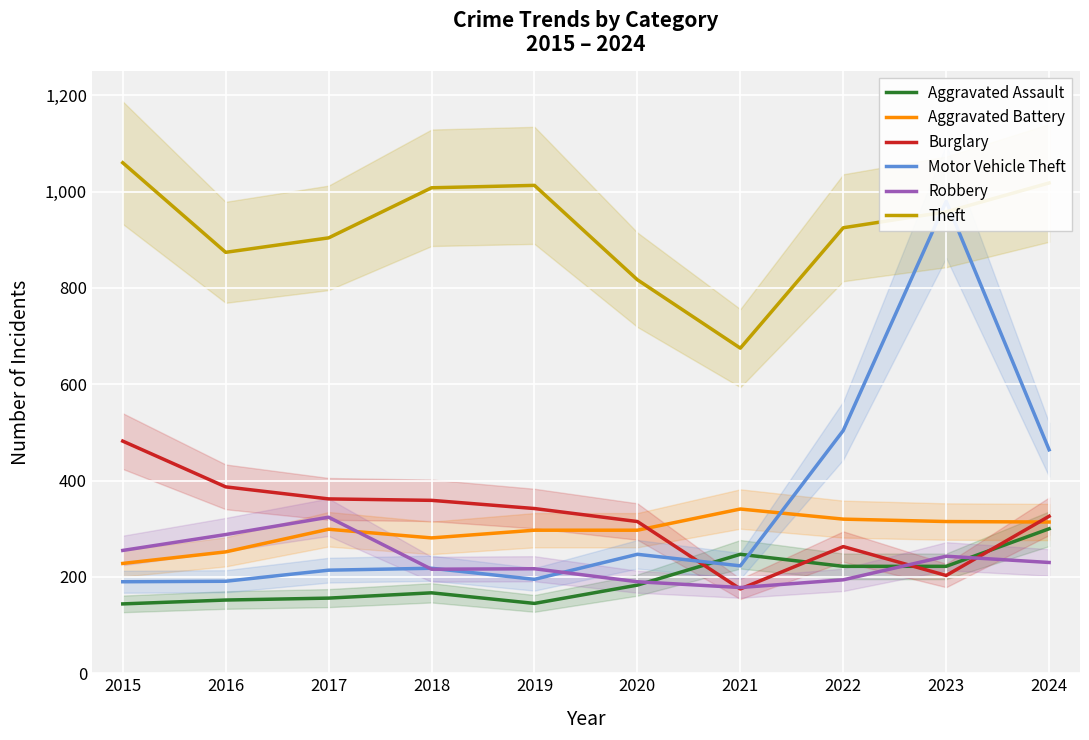

Rank the series by their maximum value, from lowest to highest.

Aggravated Assault, Robbery, Aggravated Battery, Burglary, Motor Vehicle Theft, Theft